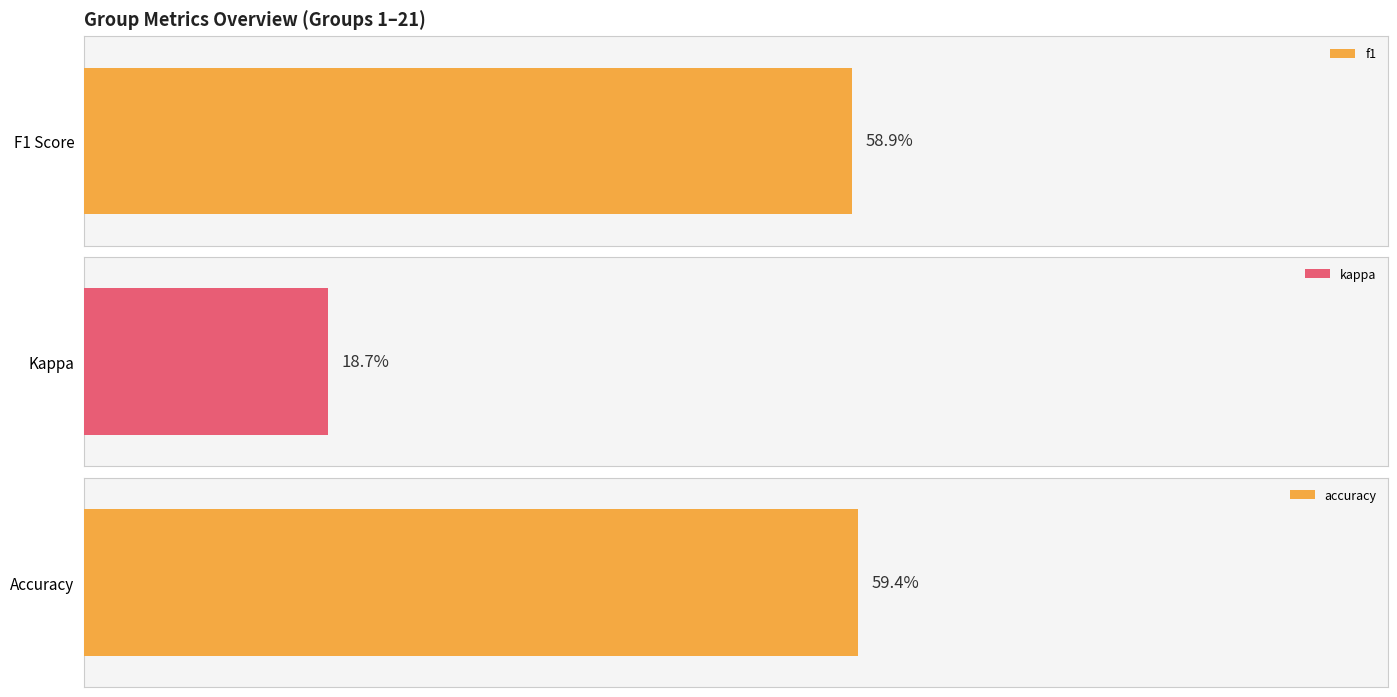

The value of kappa at 3 is 0.6. True or false?

False